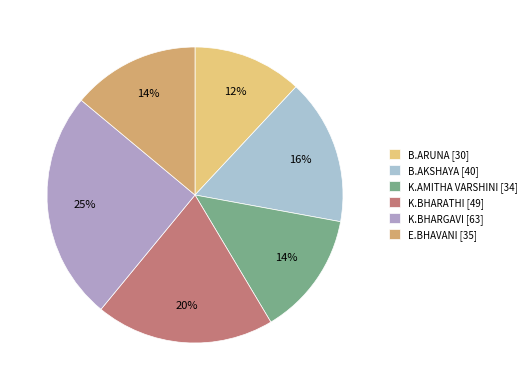

Between K.AMITHA VARSHINI and K.BHARATHI, which is larger?

K.BHARATHI